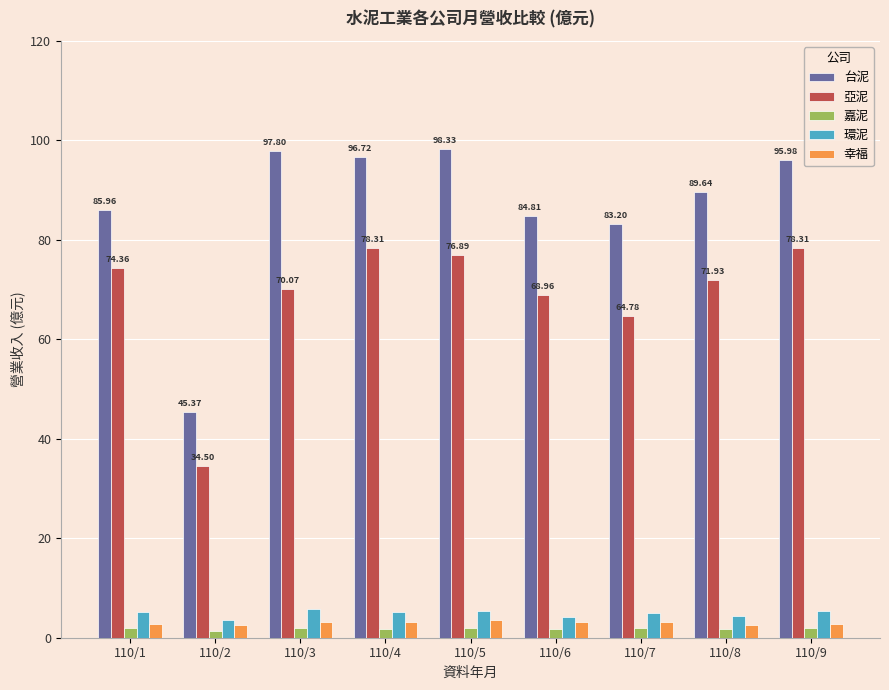

Is the value of 亞泥 at 110/4 greater than the value of 環泥 at 110/1?

Yes